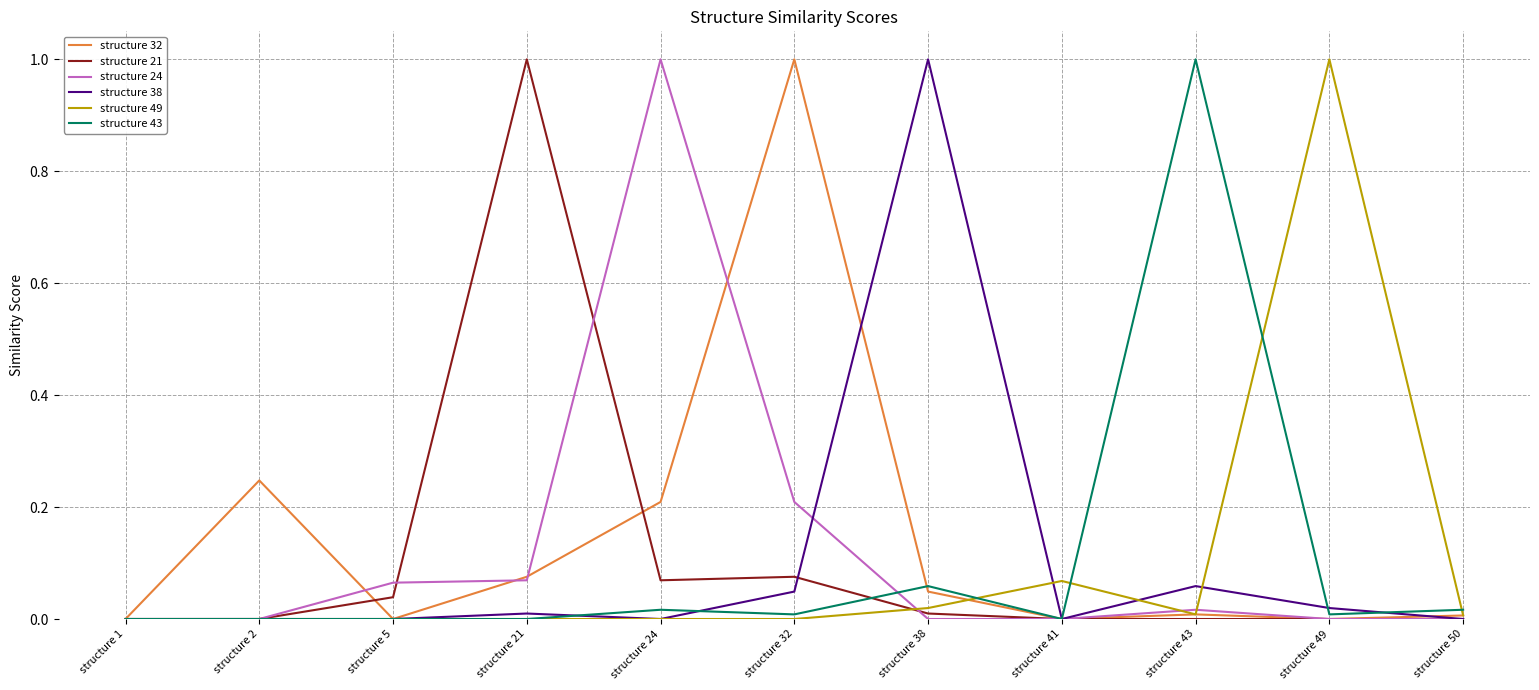

What is the maximum value for structure 43?

1.0